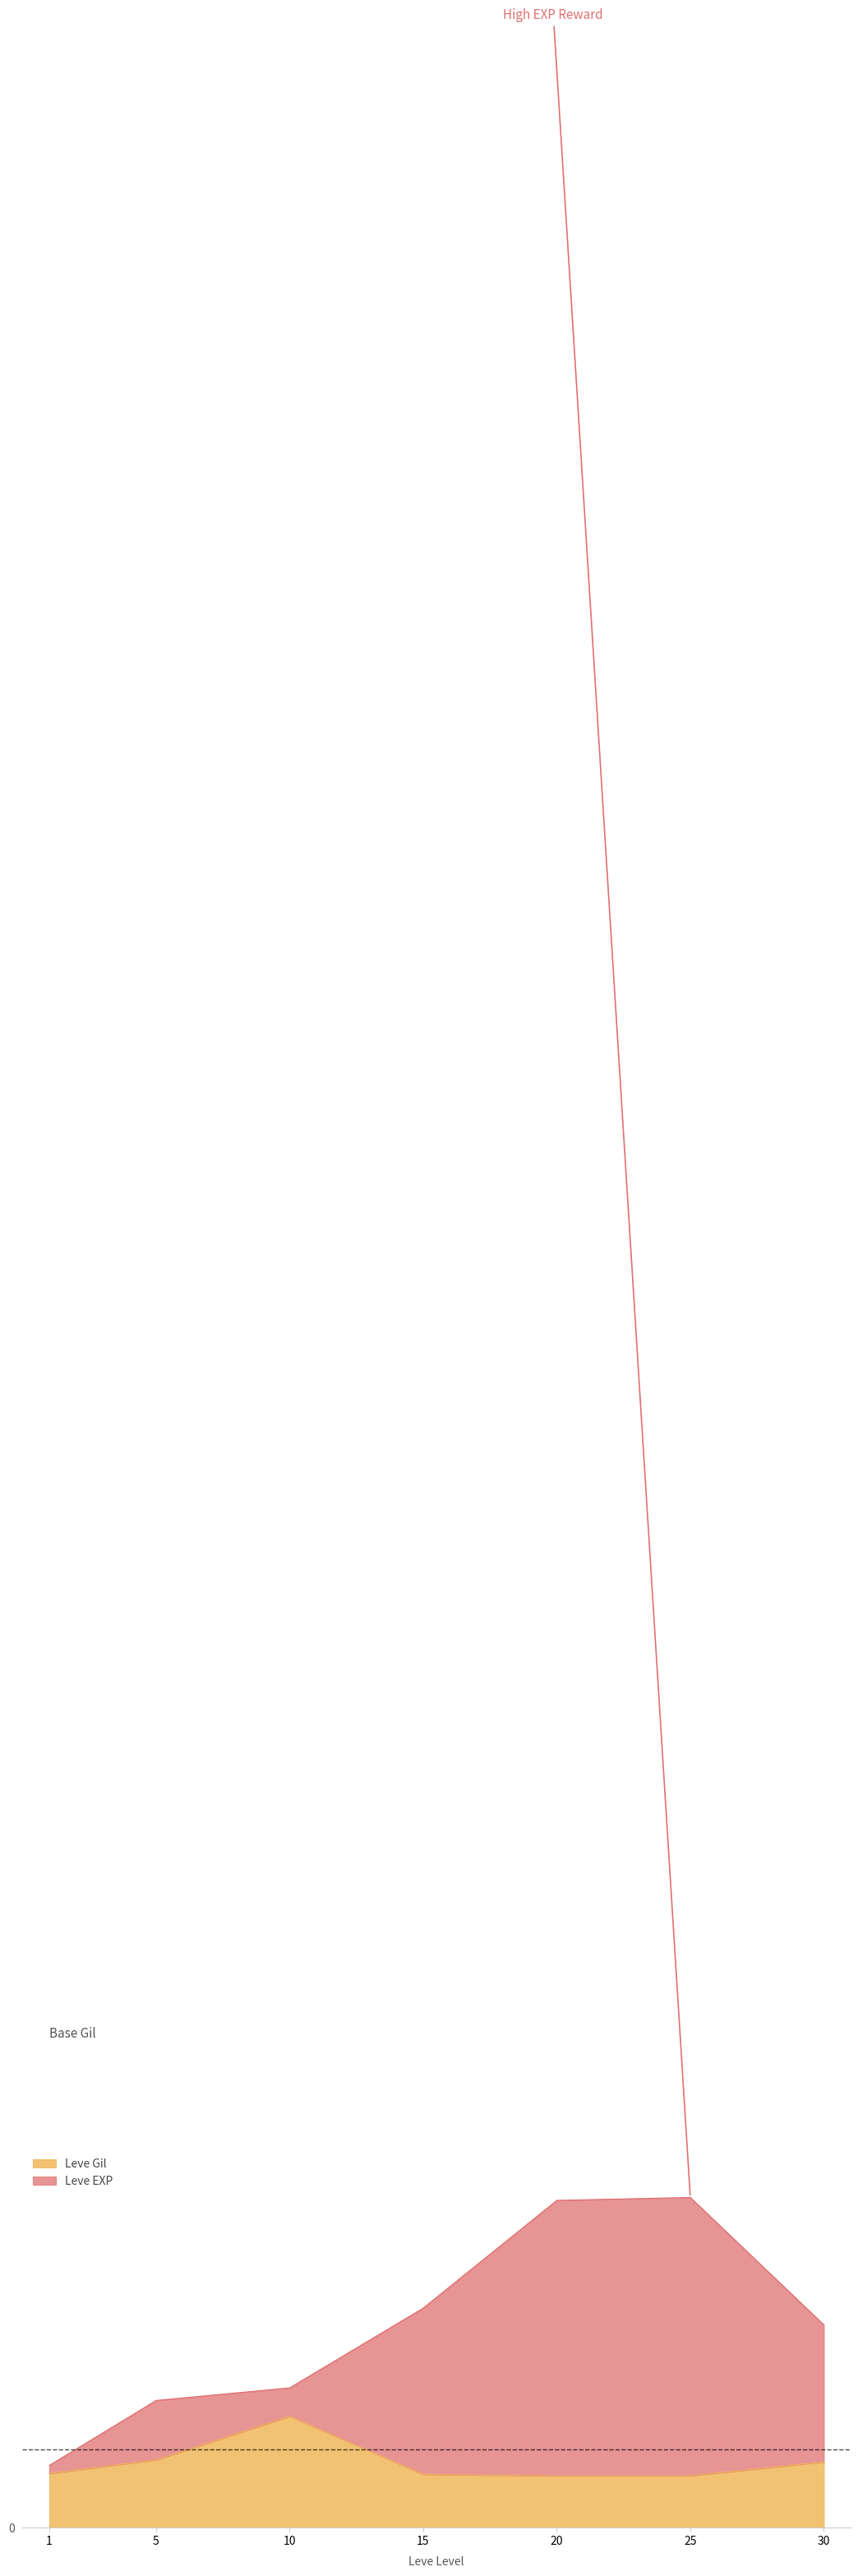

Which series has the widest spread of values?

Leve EXP